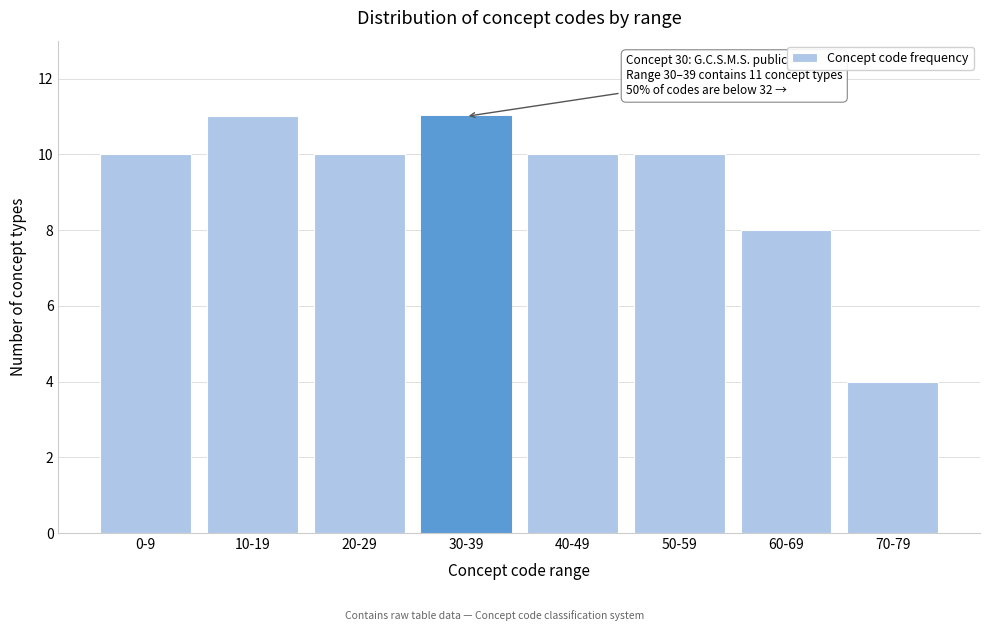

Reading left to right, extract all data points from this chart.

10	11	10	11	10	10	8	4